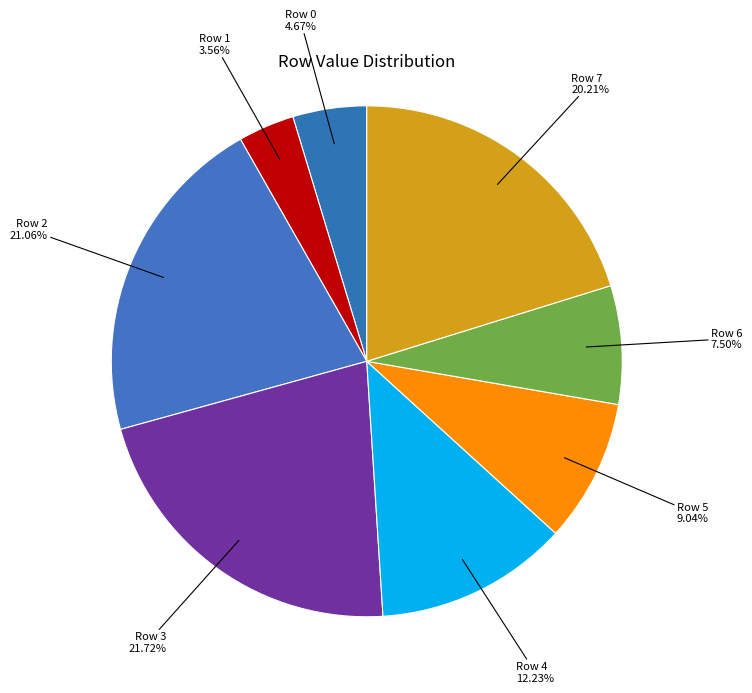

Combined, what portion of the pie is Row 1 and Row 7?

23.8%